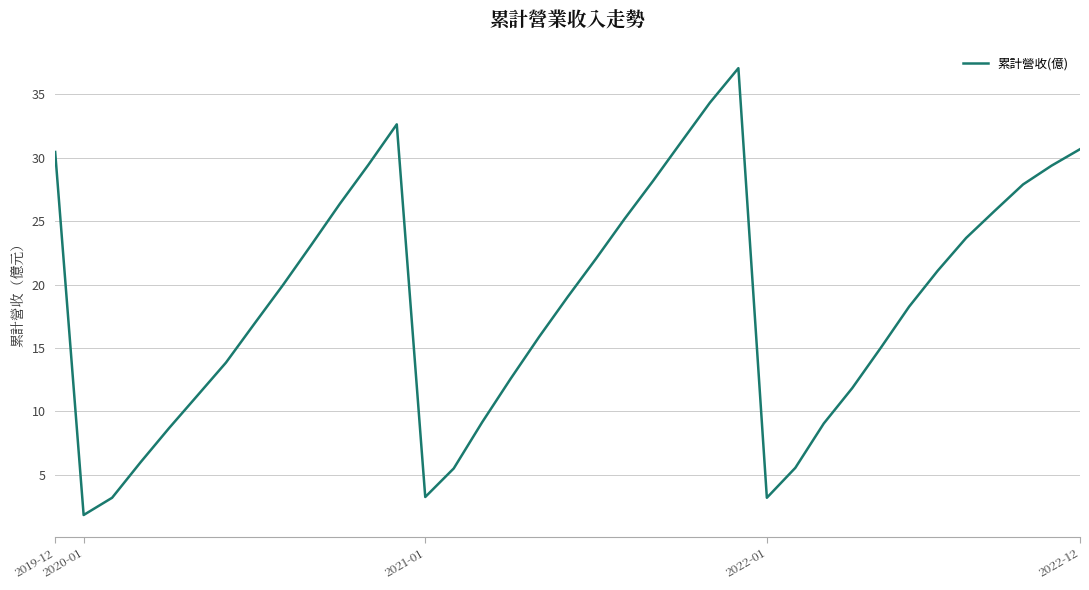

What is the difference between the maximum and second lowest values?

33.9